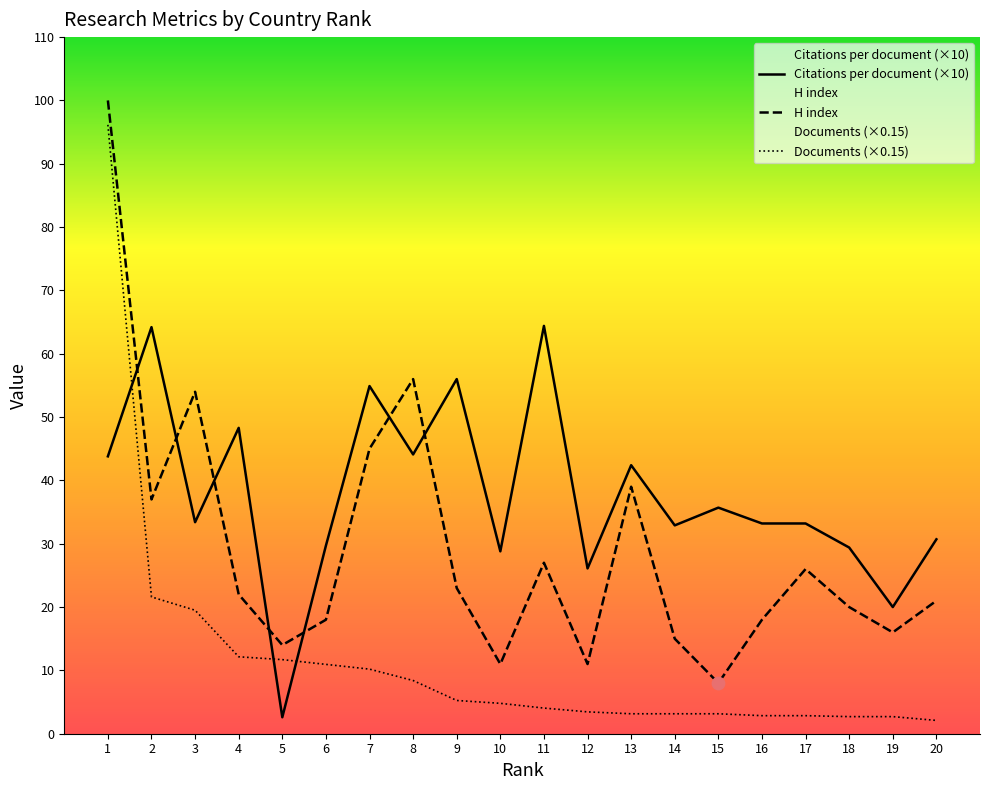

Which series has the widest spread of Y values?

Documents